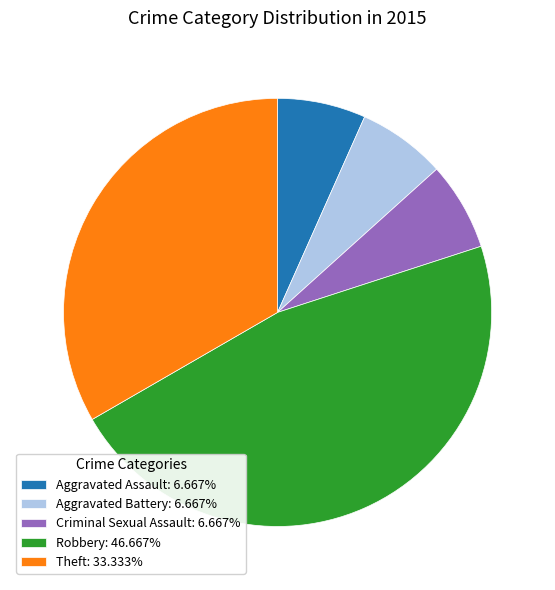

Which category has the biggest portion of the pie?

Robbery